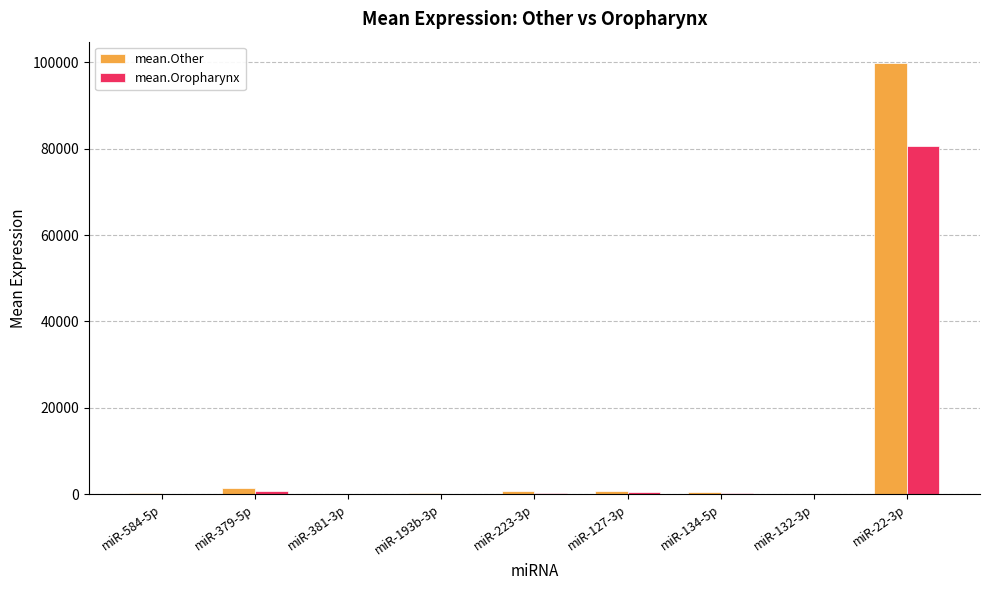

Count the number of data series in this chart.

2